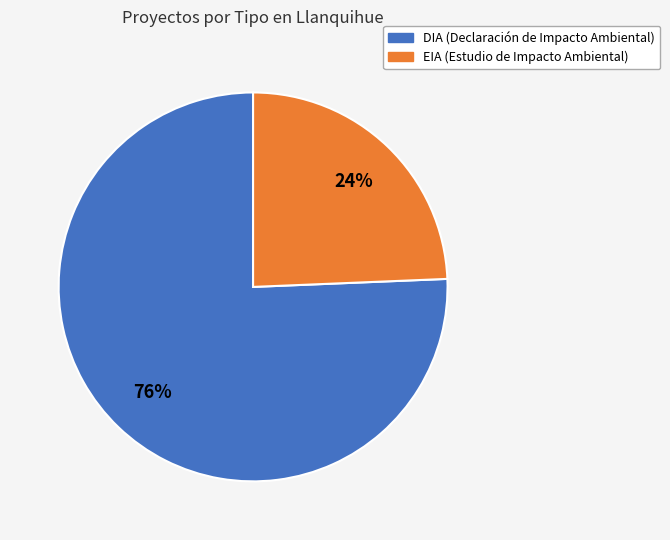

Between DIA and EIA, which is larger?

DIA